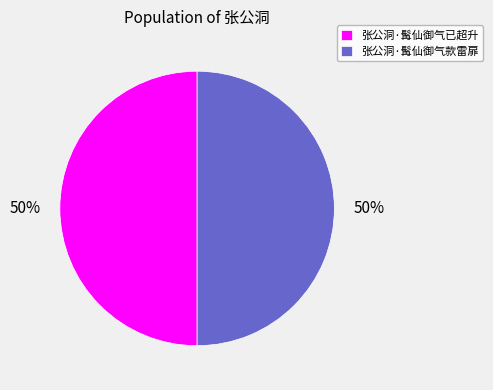

To the nearest percent, what portion does 张公洞·髯仙御气已超升 represent?

50%